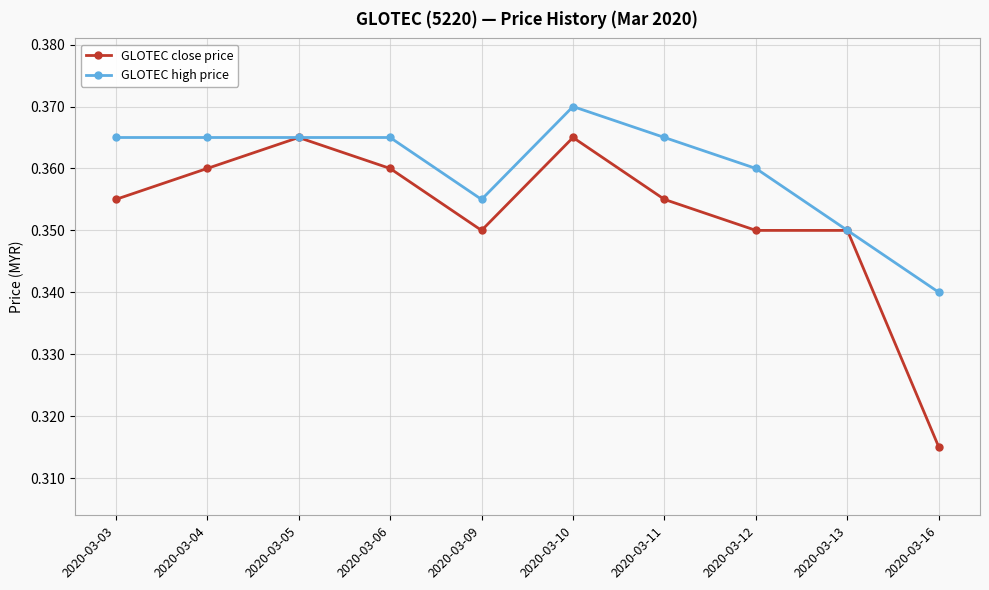

How many lines are shown in the chart?

2